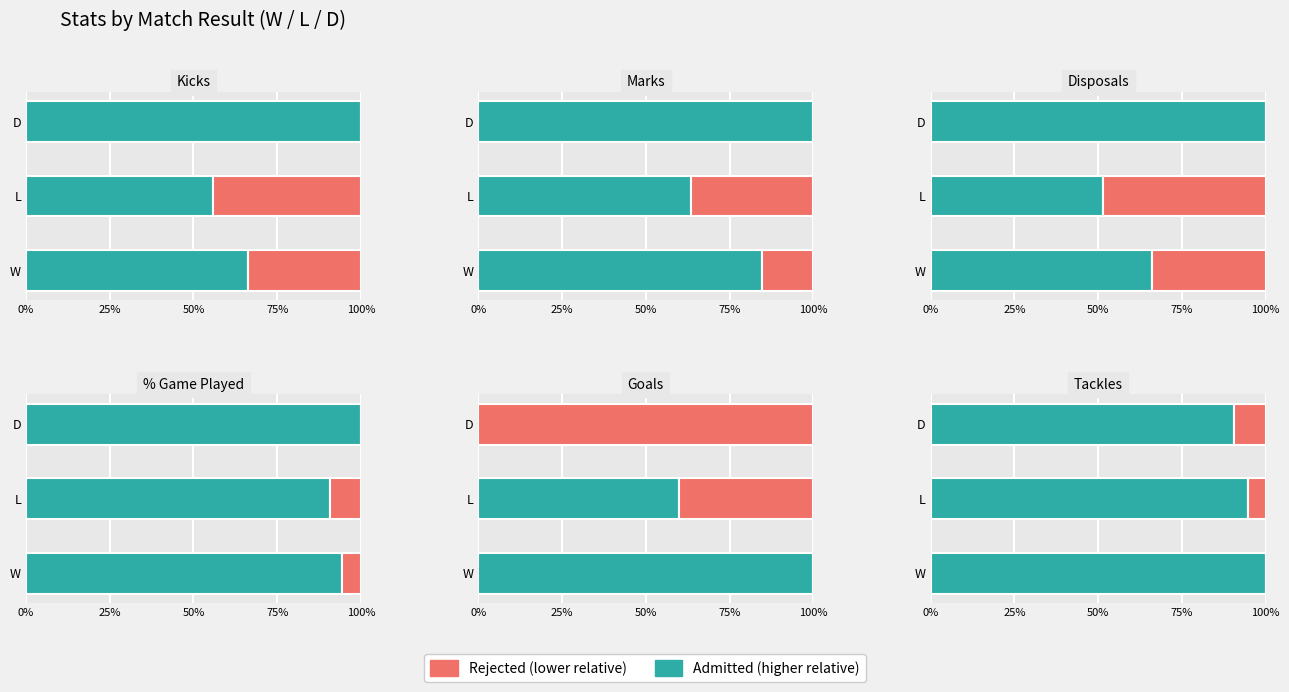

How many data points does each series have?

3